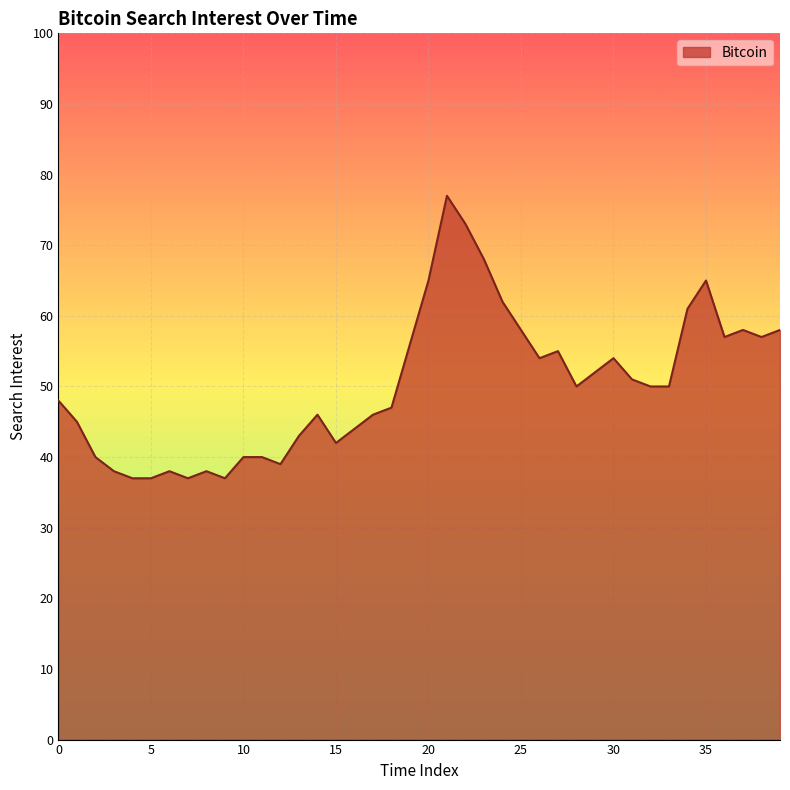

True or false: there are more than 1 points higher than both neighbors.

True